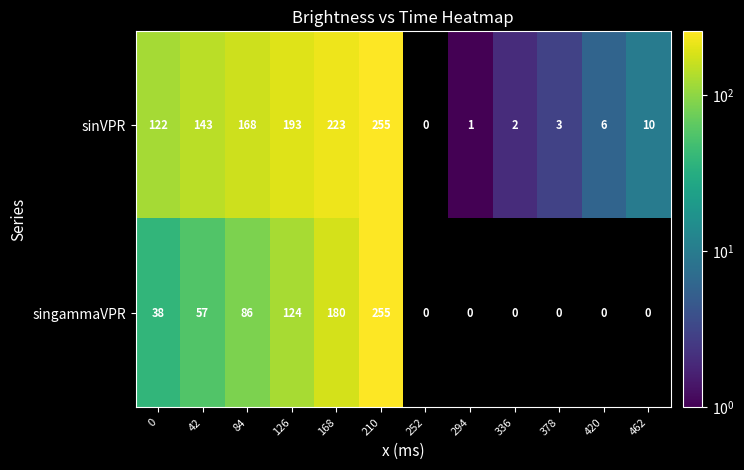

Rank the series at 336 from lowest to highest value.

singammaVPR, sinVPR